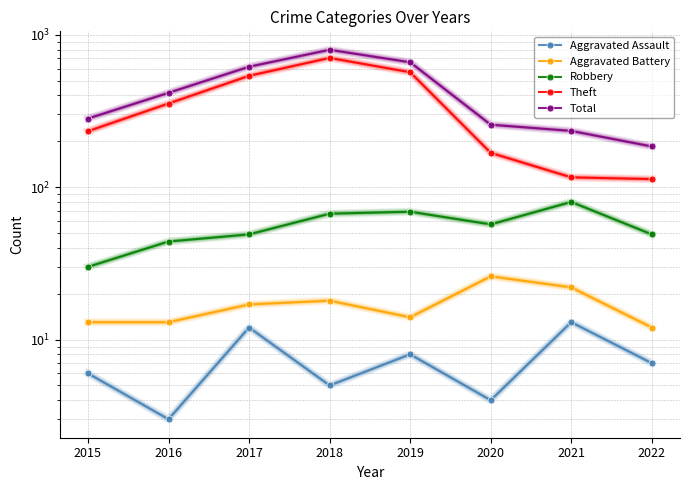

Is the value of Aggravated Battery at 2021 greater than the value of Aggravated Assault at 2021?

Yes